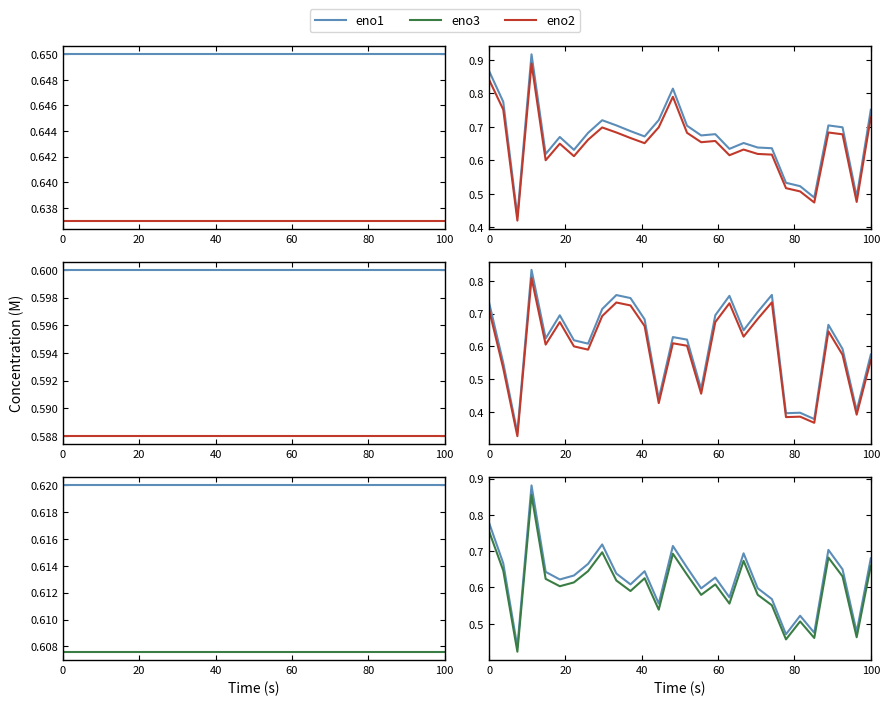

What is the maximum value shown in the chart?

0.9